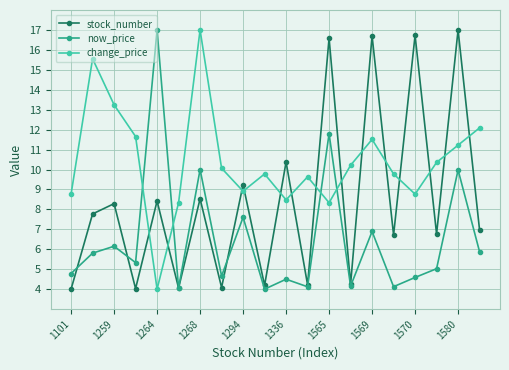

How many times do change_price and now_price cross each other?

4